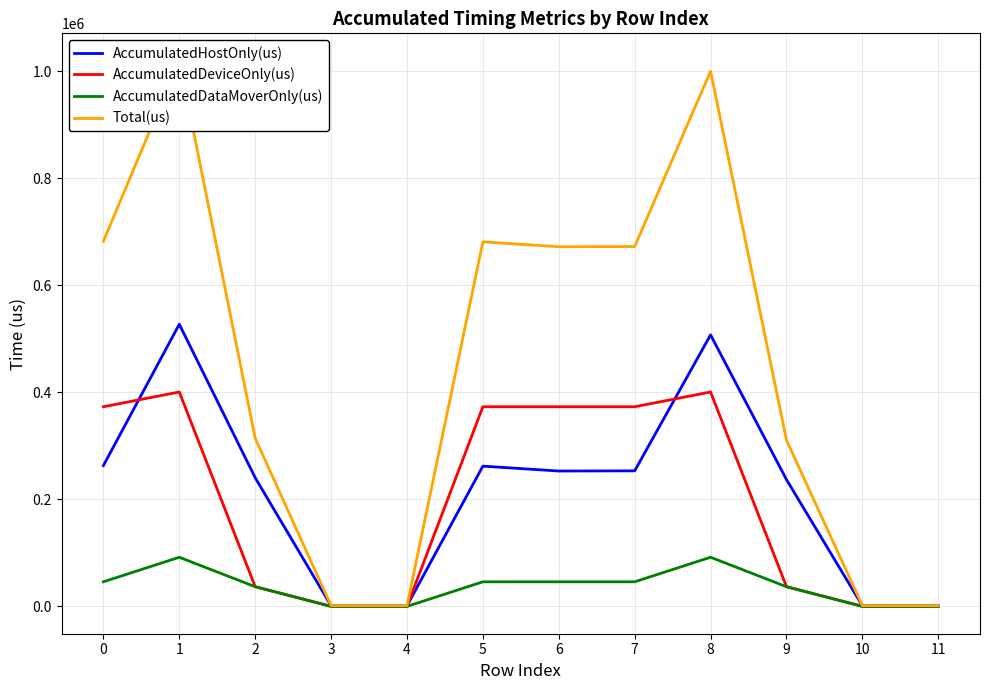

Reading right to left, extract all data points from this chart.

AccumulatedHostOnly(us): 1269.4	1252.3	237045.6	507460.8	253412.4	253062.6	262203.0	1192.0	1231.2	240592.6	527389.4	263228.7
AccumulatedDeviceOnly(us): 235.6	244.7	36941.7	400789.6	373174.8	373169.1	373174.3	229.0	239.8	36944.4	400790.9	373183.9
AccumulatedDataMoverOnly(us): 0.0	0.0	36842.7	91900.6	46019.8	46015.2	46024.7	0.0	0.0	36842.0	91896.6	46056.4
Total(us): 1505.0	1497.0	310830.0	1000151.0	672607.0	672247.0	681402.0	1421.0	1471.0	314379.0	1020077.0	682469.0